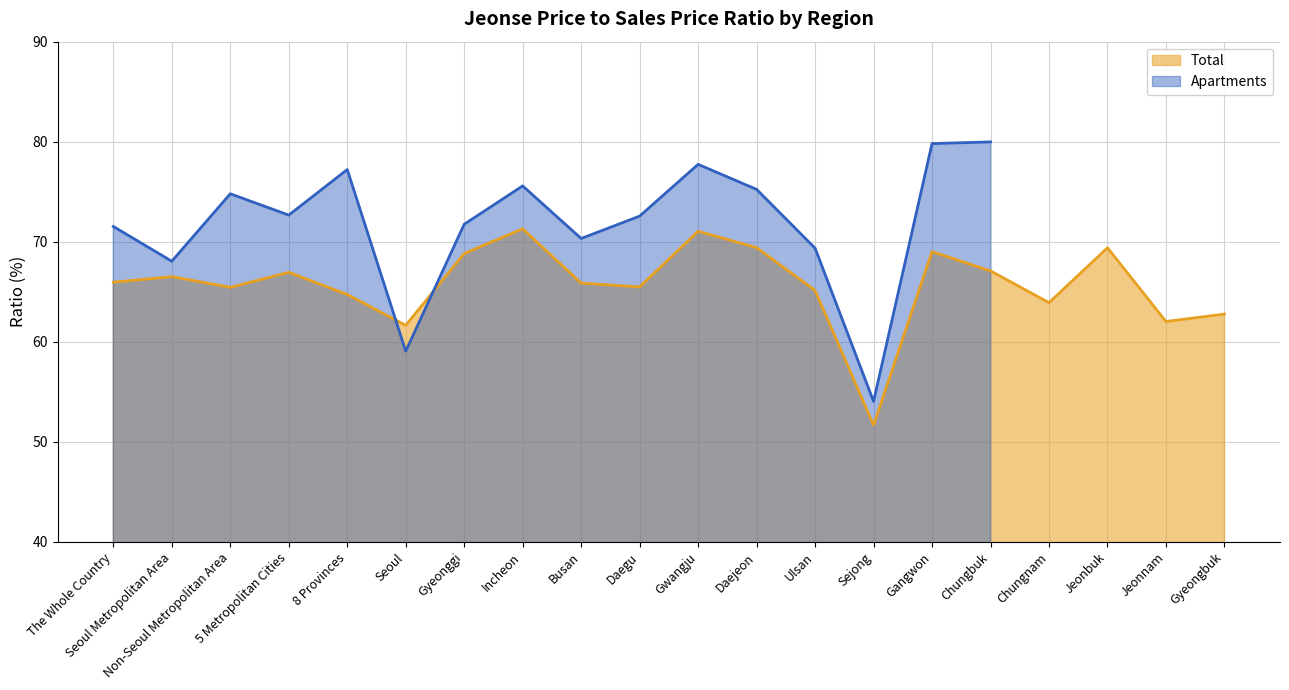

Rank the categories by value from lowest to highest.

Sejong, Seoul, Jeonnam, Gyeongbuk, Chungnam, 8 Provinces, Ulsan, Non-Seoul Metropolitan Area, Daegu, Busan, The Whole Country, Seoul Metropolitan Area, 5 Metropolitan Cities, Chungbuk, Gyeonggi, Gangwon, Jeonbuk, Daejeon, Gwangju, Incheon